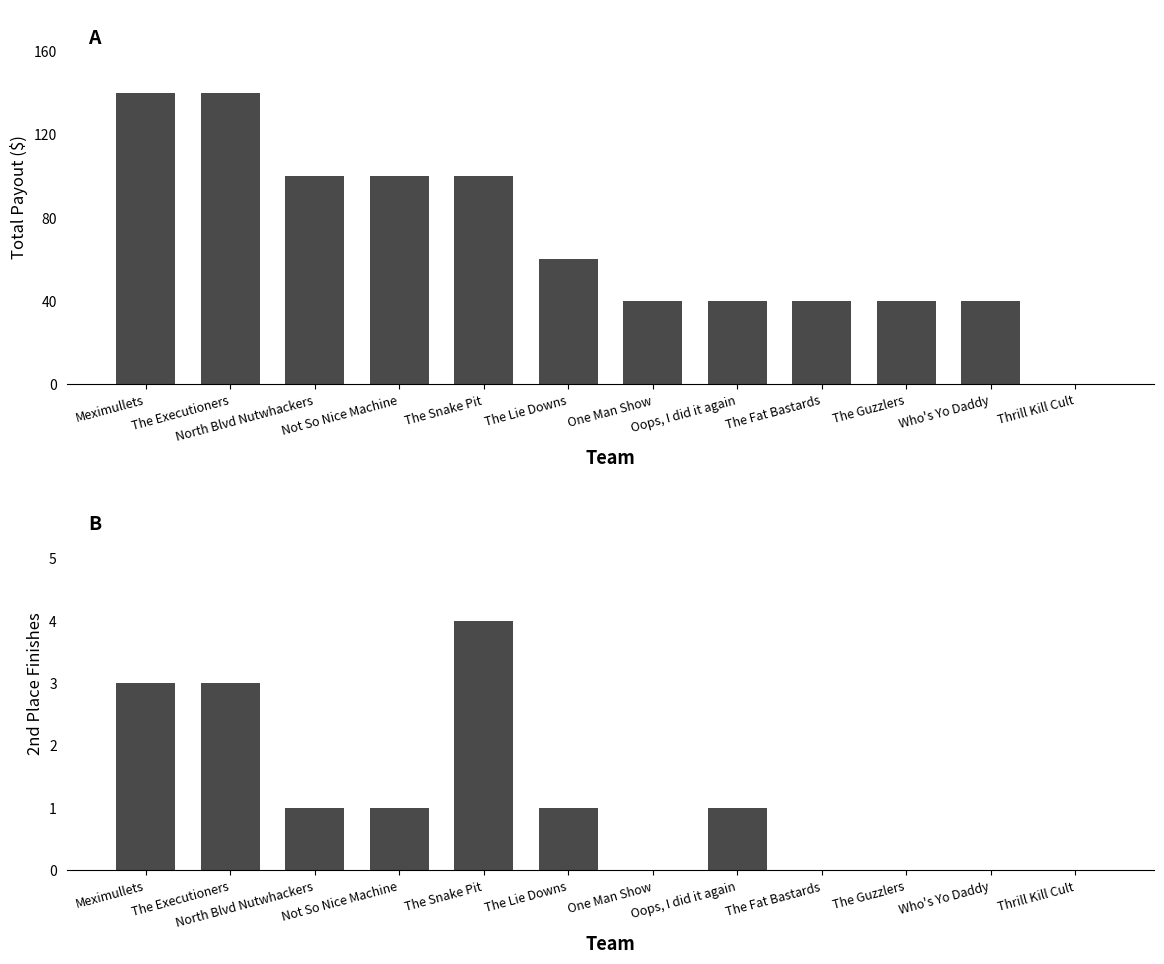

Is the value of Total Payout at The Executioners greater than the value of 2nd Place at One Man Show?

Yes